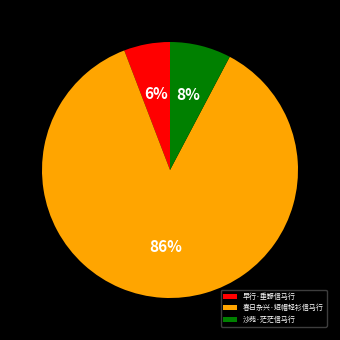

Do 春日杂兴·短帽轻衫信马行 and 沙苑·茫茫信马行 together represent more than half of the pie?

Yes